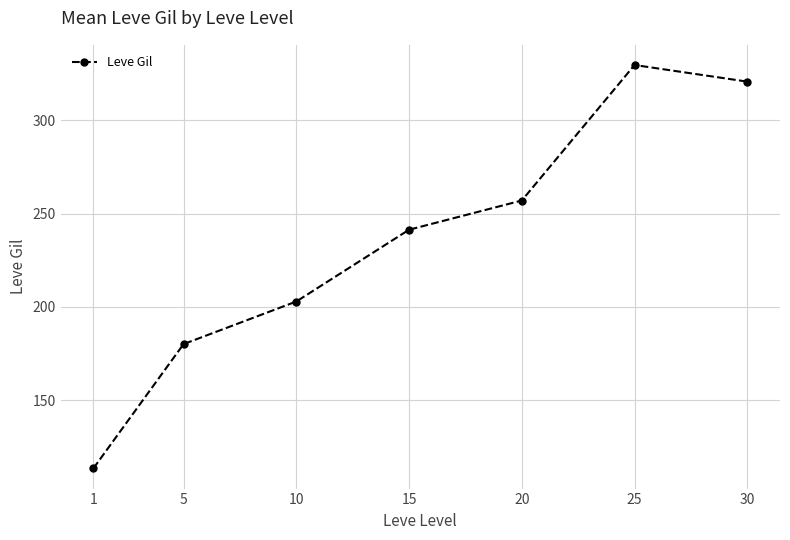

True or false: there are more than 1 points higher than both neighbors.

False